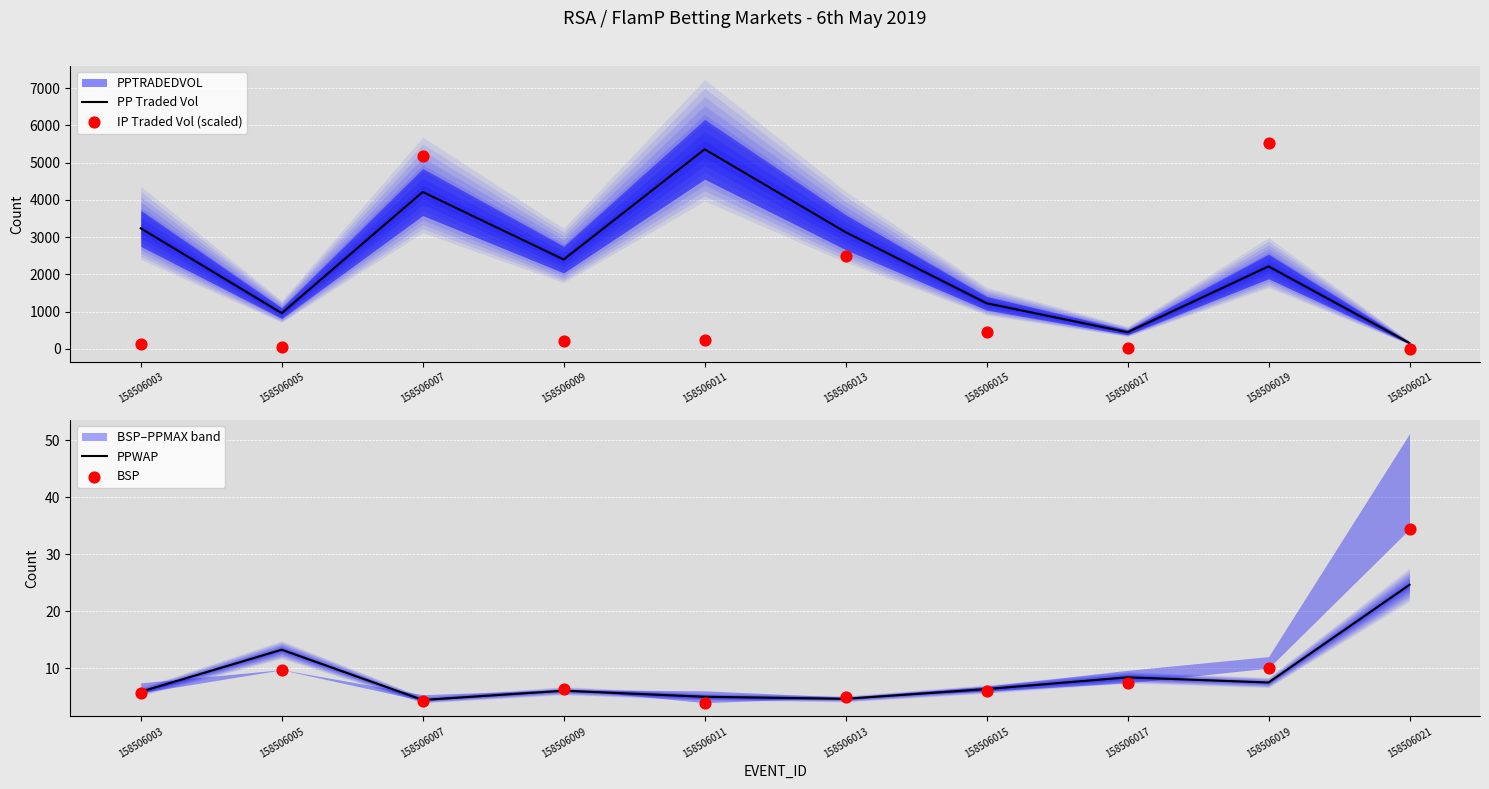

Which series reaches the maximum Y coordinate?

IP Traded Vol (scaled)